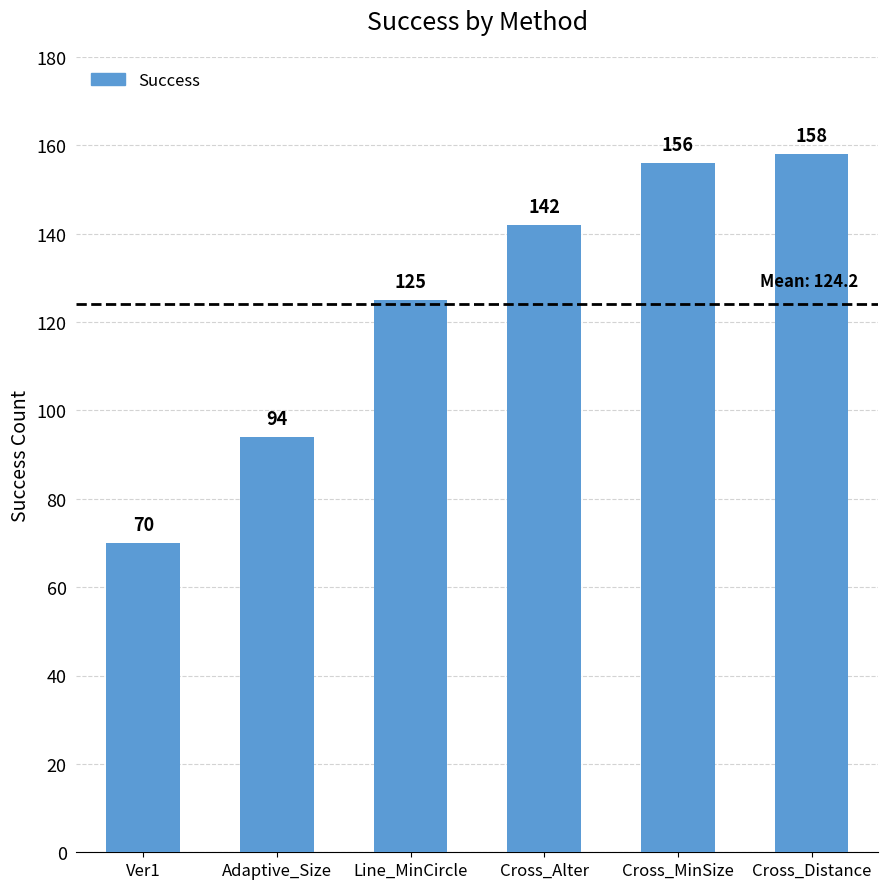

Count the number of categories in the chart.

6